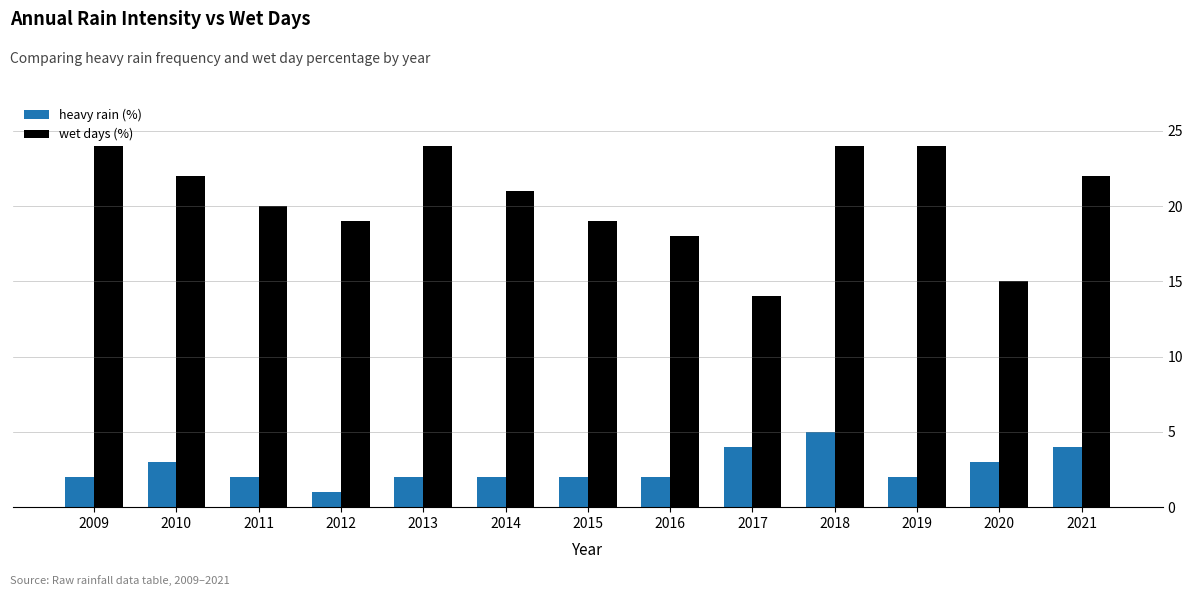

What is the average value of the heavy rain (%) series?

3